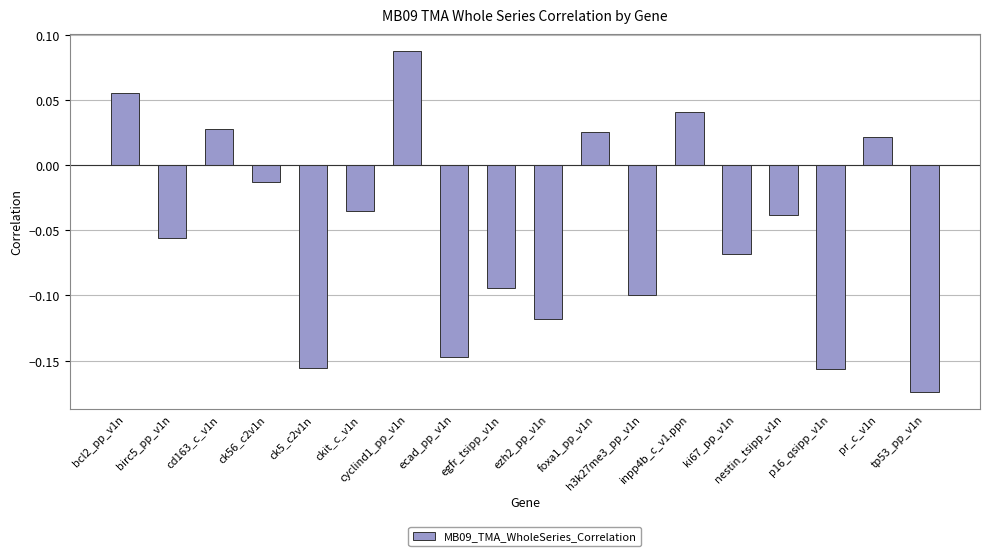

What position from the right is ki67_pp_v1n?

5